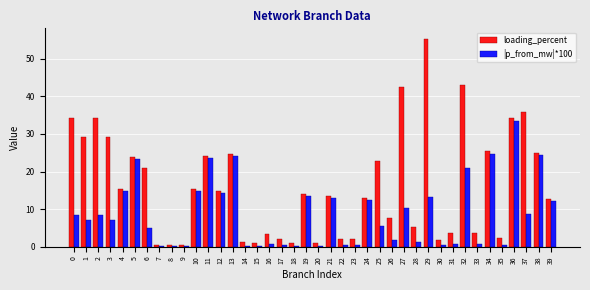

What is the sum of all loading_percent values?

642.4